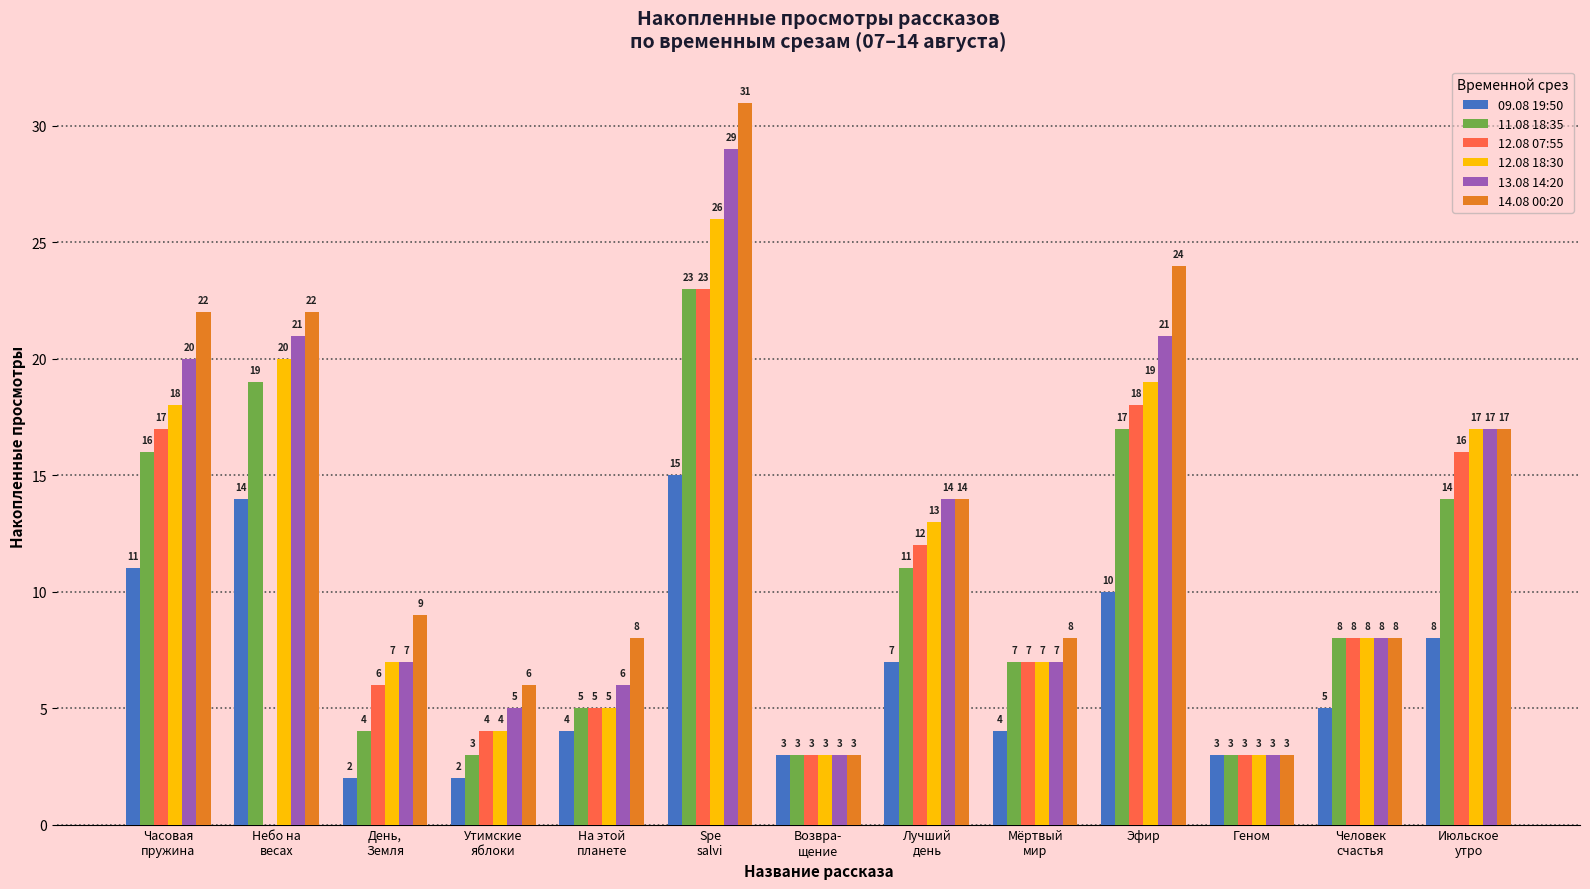

What is the greatest value displayed?

31